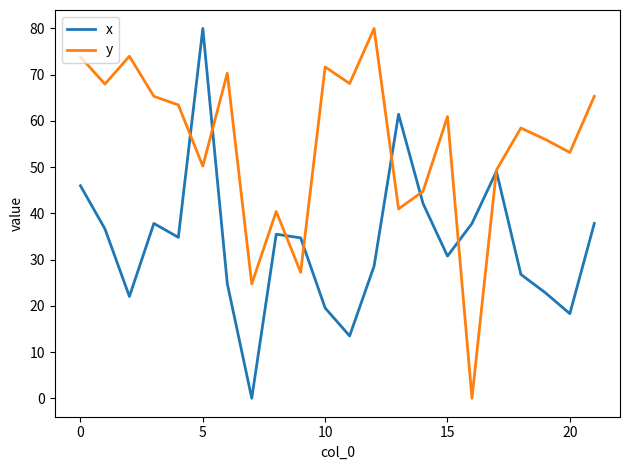

Which series has the largest total across all categories?

y